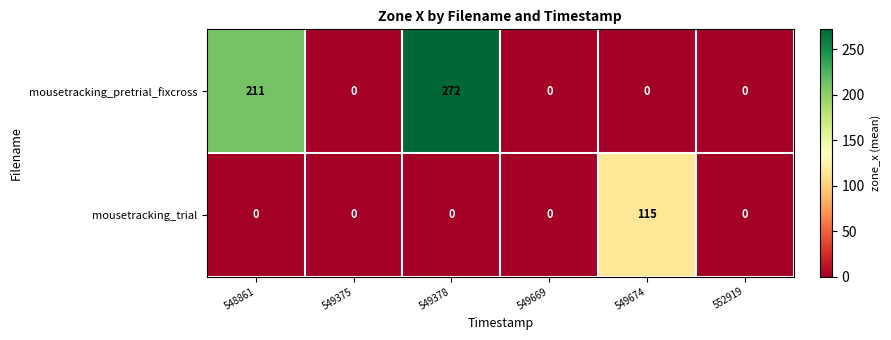

At which label does mousetracking_trial reach its peak?

549674